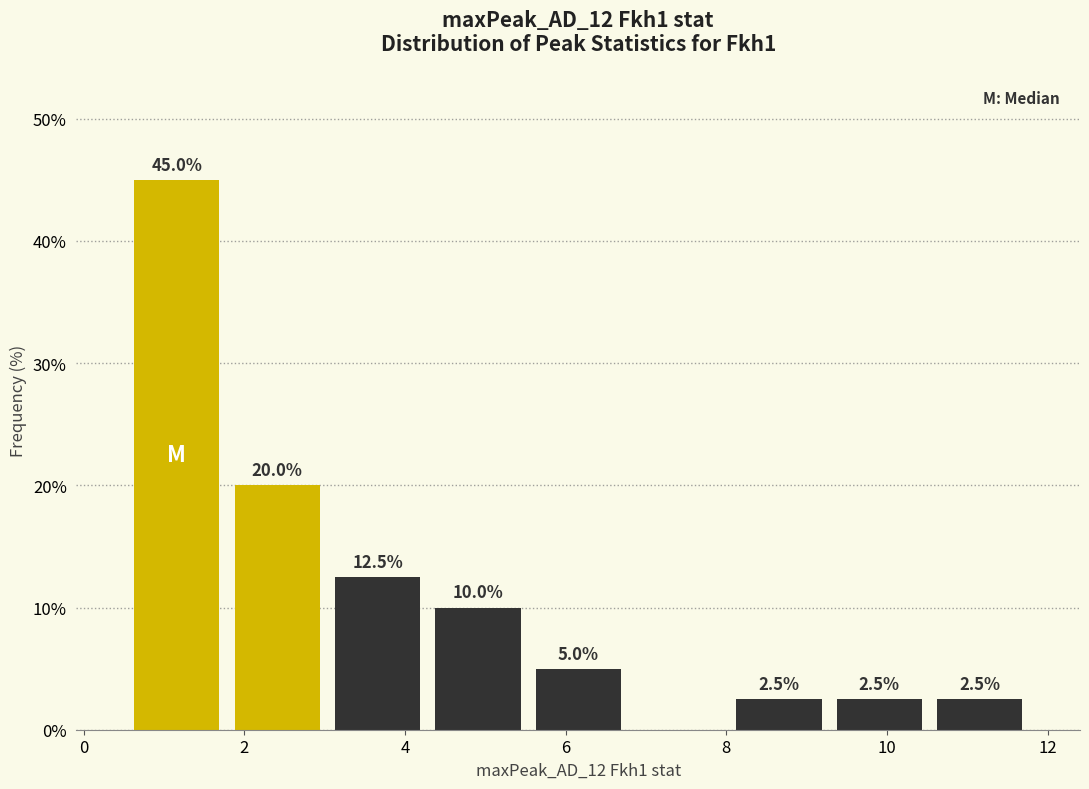

Which range on the x-axis has the tallest bar?

0.6 to 1.8